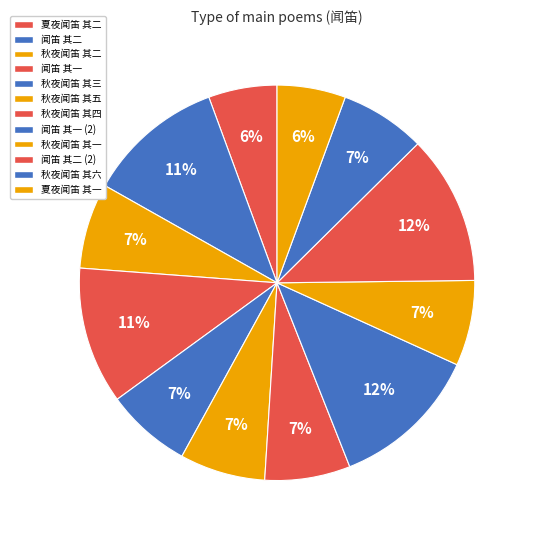

Which slice is the smallest?

夏夜闻笛 其一